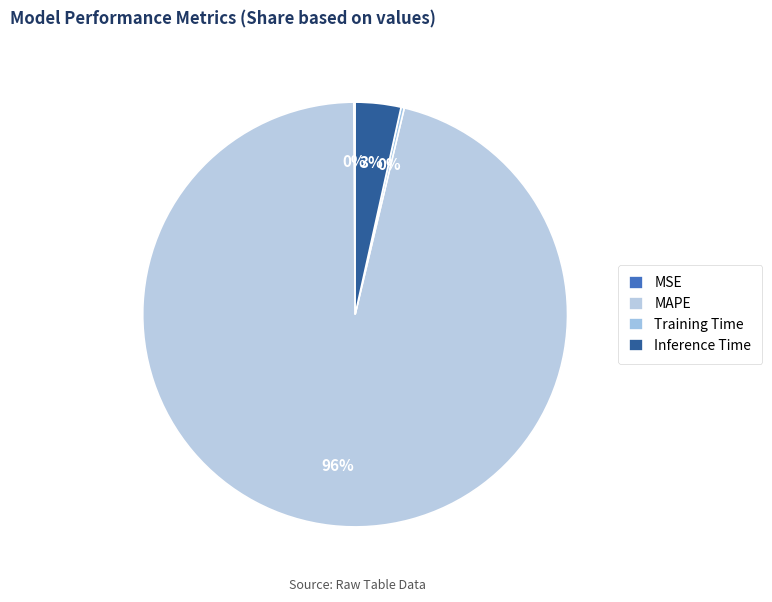

To the nearest percent, what portion does MAPE represent?

96%